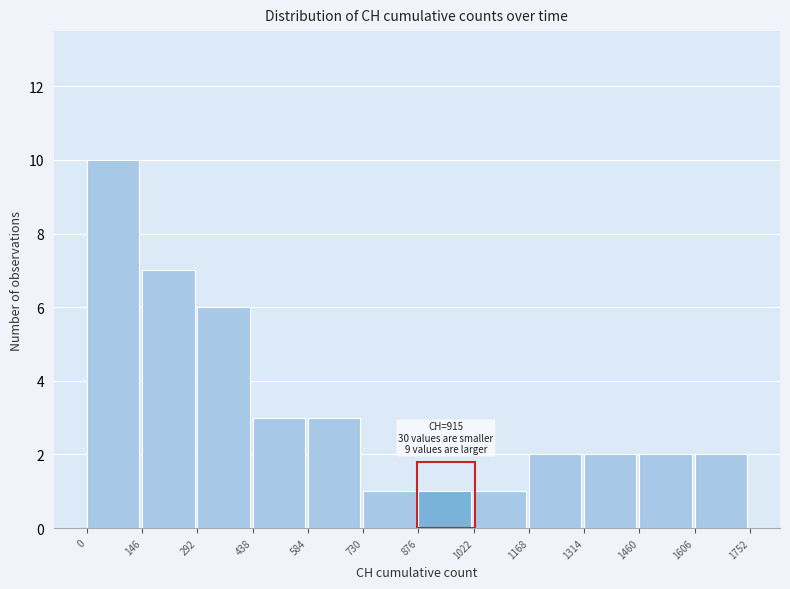

Over which range of the x-axis is the bar tallest?

0 to 146